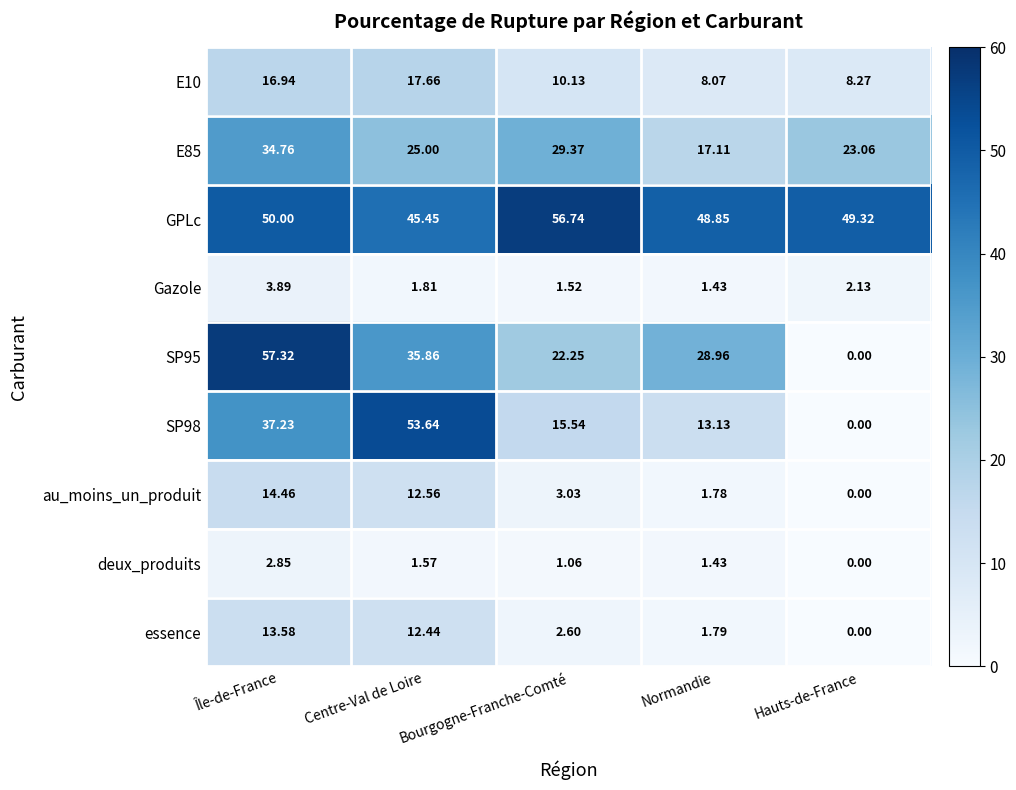

Which series has the largest total across all categories?

GPLc